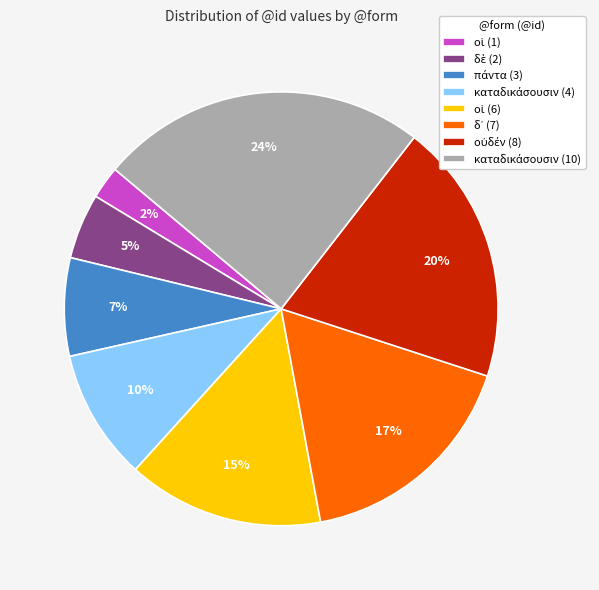

Is there a majority slice in this chart?

No